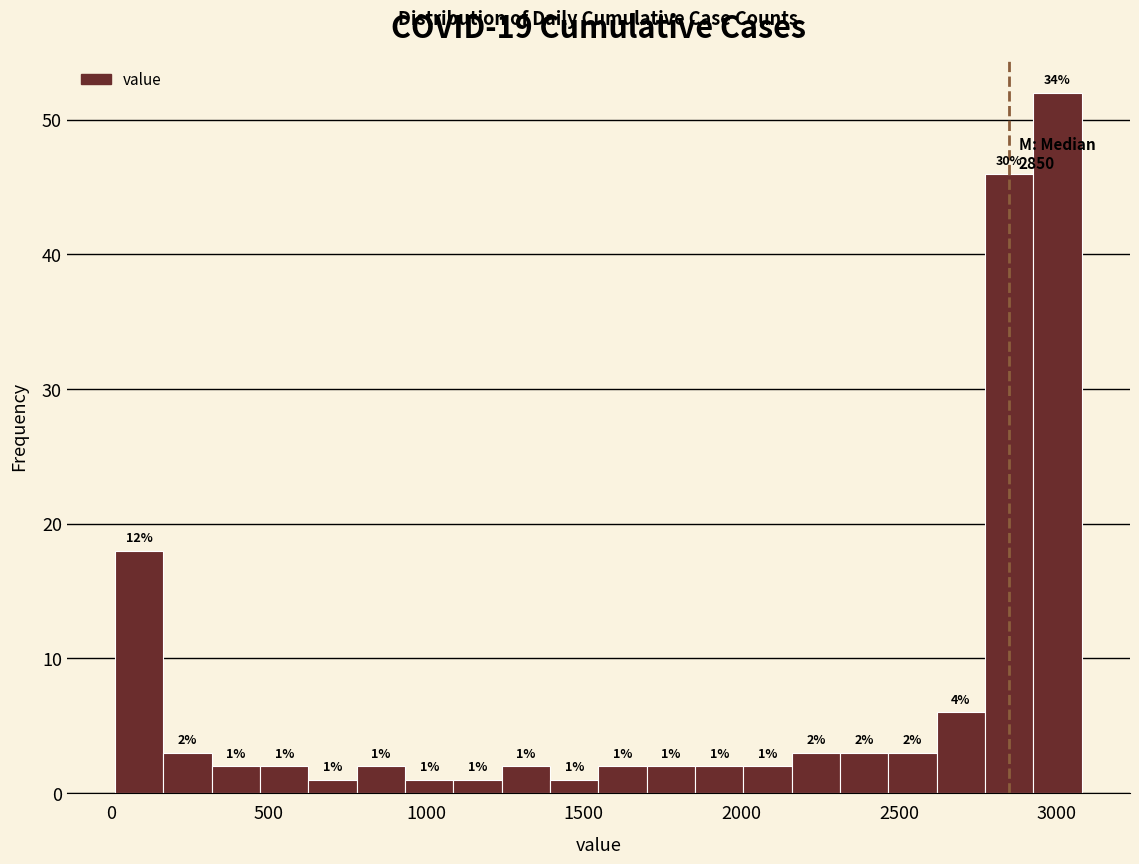

Read against the x-axis, roughly where is the centre of the tallest bar?

3000